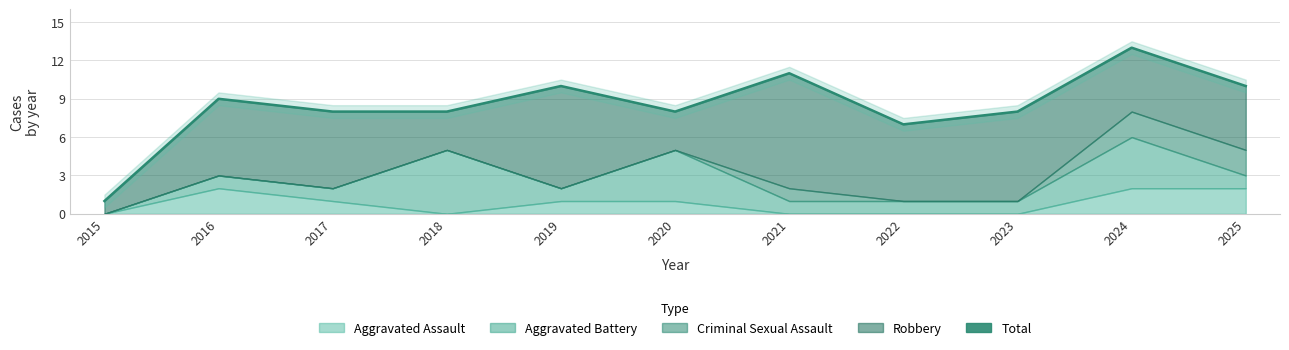

Reading left to right, what are all the values shown in this chart?

2015=1	2016=9	2017=8	2018=8	2019=10	2020=8	2021=11	2022=7	2023=8	2024=13	2025=10